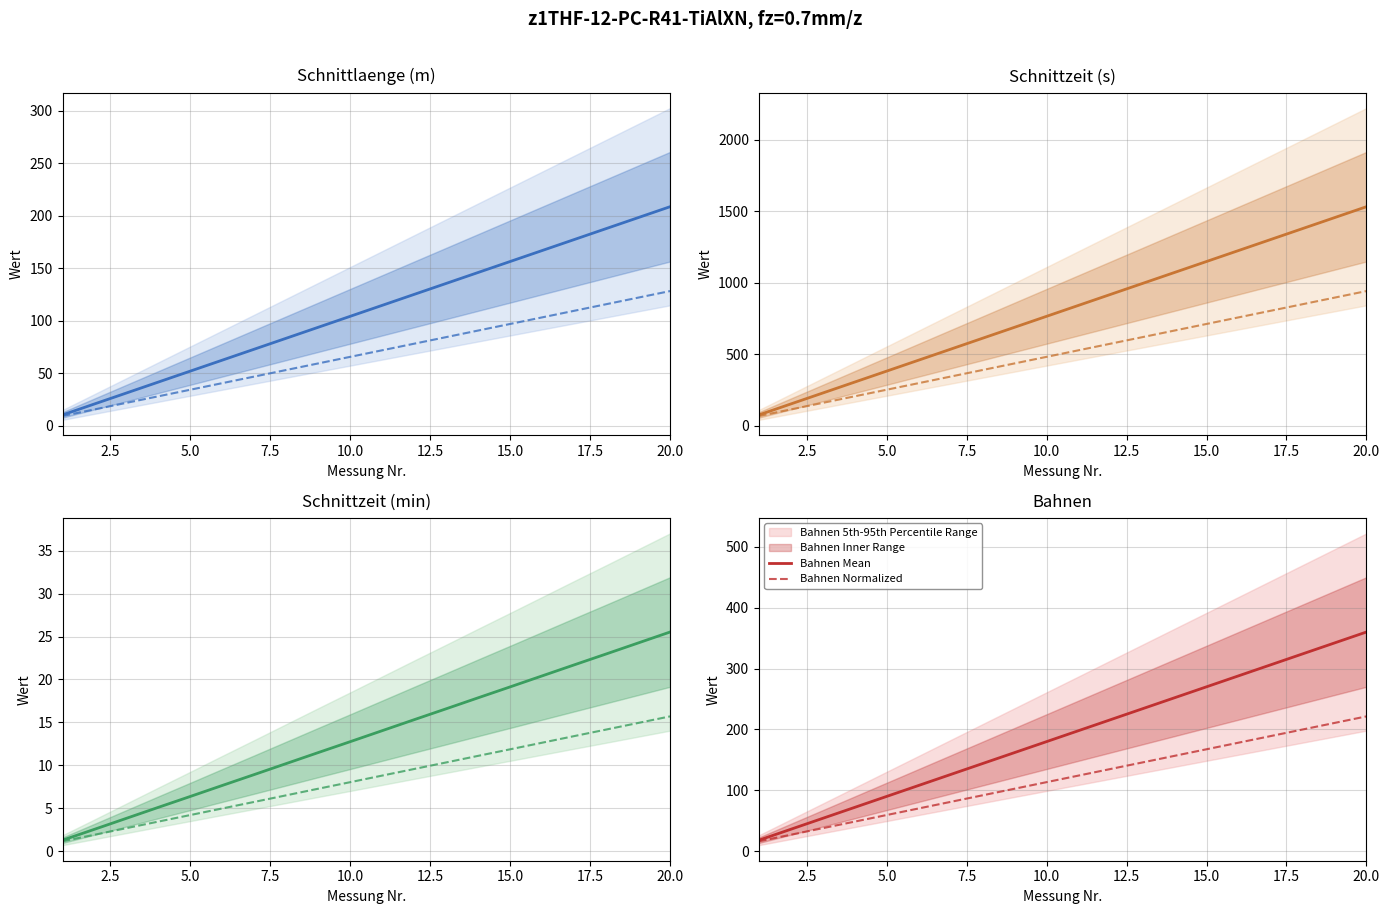

What is the highest value of the Schnittzeit (min) series?

25.5